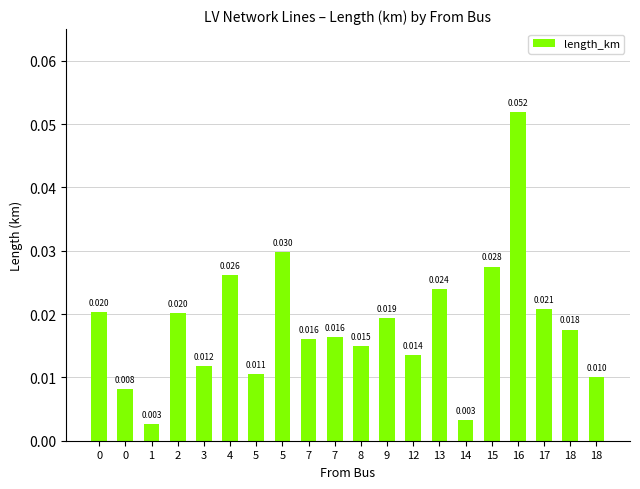

Count the number of data series in this chart.

1